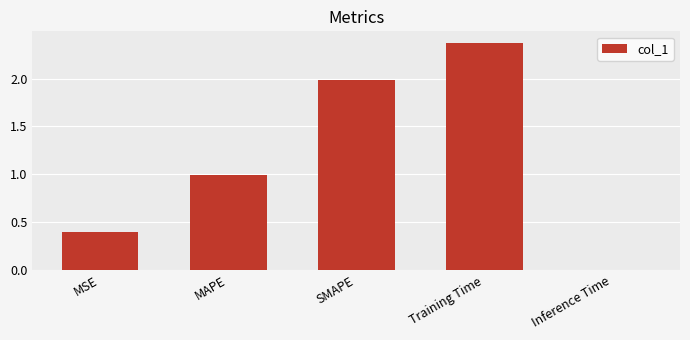

What position from the right is Inference Time?

1